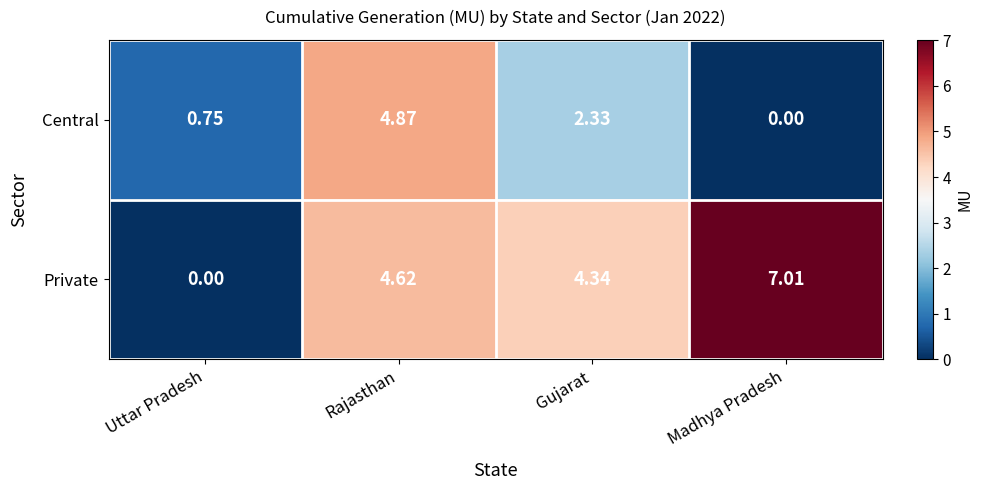

Which series has the largest total across all categories?

Private